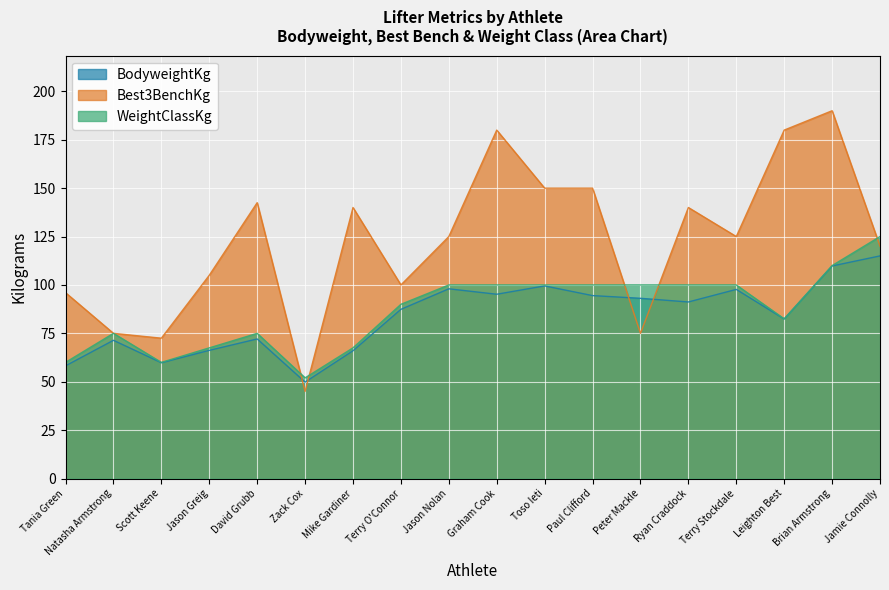

Reading left to right, transcribe all the data shown in this chart.

BodyweightKg: Tania Green=58.2	Natasha Armstrong=71.4	Scott Keene=59.8	Jason Greig=66.2	David Grubb=72.1	Zack Cox=49.8	Mike Gardiner=66.0	Terry O'Connor=87.4	Jason Nolan=98.0	Graham Cook=95.2	Toso Ieti=99.5	Paul Clifford=94.5	Peter Mackle=93.1	Ryan Craddock=91.2	Terry Stockdale=97.7	Leighton Best=82.4	Brian Armstrong=109.8	Jamie Connolly=115.0
Best3BenchKg: Tania Green=96.0	Natasha Armstrong=75.0	Scott Keene=72.5	Jason Greig=105.0	David Grubb=142.5	Zack Cox=45.0	Mike Gardiner=140.0	Terry O'Connor=100.0	Jason Nolan=125.0	Graham Cook=180.0	Toso Ieti=150.0	Paul Clifford=150.0	Peter Mackle=75.0	Ryan Craddock=140.0	Terry Stockdale=125.0	Leighton Best=180.0	Brian Armstrong=190.0	Jamie Connolly=120.0
WeightClassKg: Tania Green=60.0	Natasha Armstrong=75.0	Scott Keene=60.0	Jason Greig=67.5	David Grubb=75.0	Zack Cox=52.0	Mike Gardiner=67.5	Terry O'Connor=90.0	Jason Nolan=100.0	Graham Cook=100.0	Toso Ieti=100.0	Paul Clifford=100.0	Peter Mackle=100.0	Ryan Craddock=100.0	Terry Stockdale=100.0	Leighton Best=82.5	Brian Armstrong=110.0	Jamie Connolly=125.0